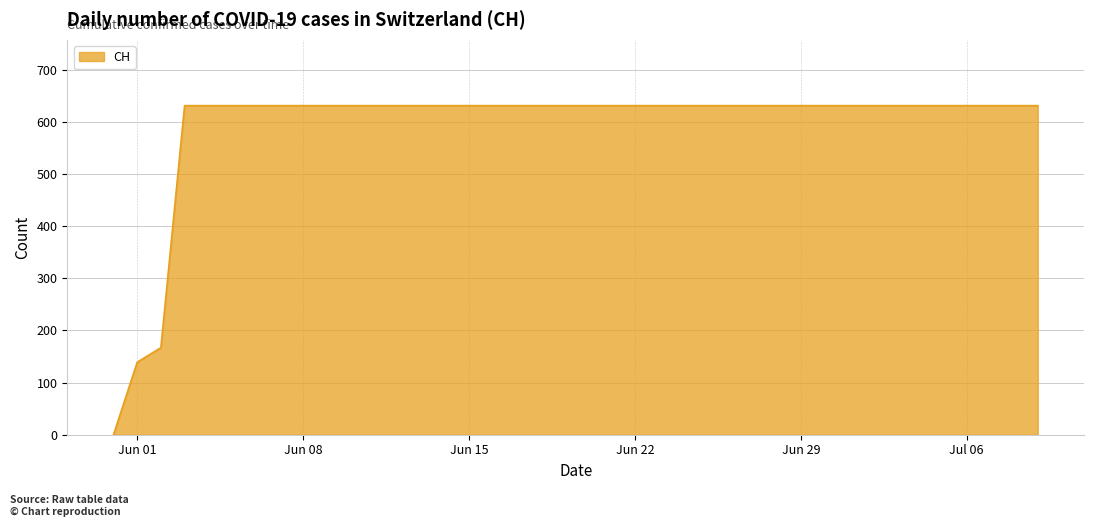

What is the greatest value displayed?

631